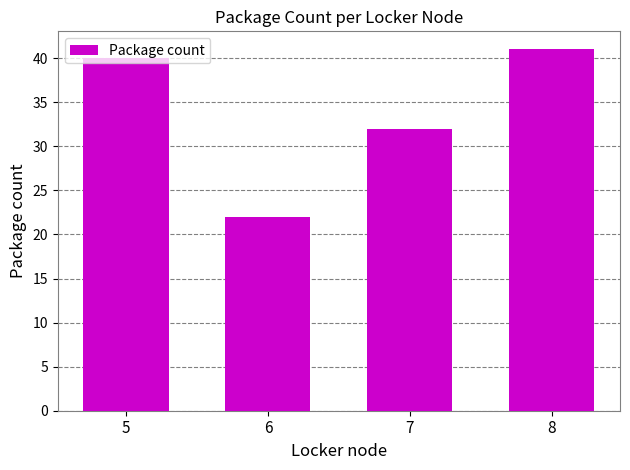

Reading left to right, list all the values displayed in this chart.

40	22	32	41